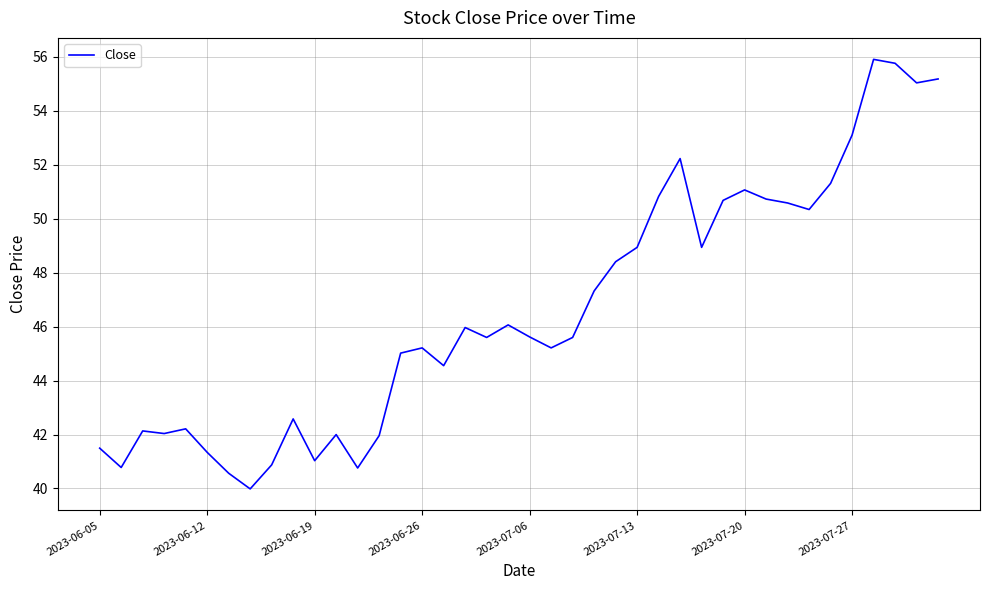

Reading right to left, what are all the values shown in this chart?

55.2	55.0	55.8	55.9	53.1	51.3	50.3	50.6	50.7	51.1	50.7	48.9	52.2	50.8	48.9	48.4	47.3	45.6	45.2	45.6	46.1	45.6	46.0	44.6	45.2	45.0	42.0	40.8	42.0	41.0	42.6	40.9	40.0	40.6	41.3	42.2	42.0	42.1	40.8	41.5